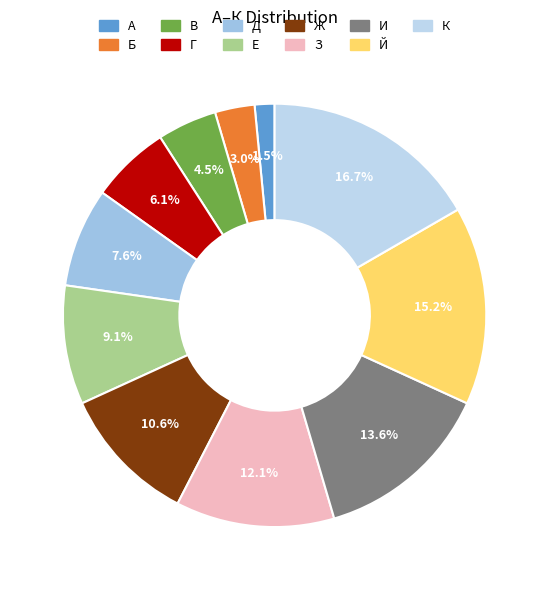

What percentage is the В slice, to the nearest percent?

5%